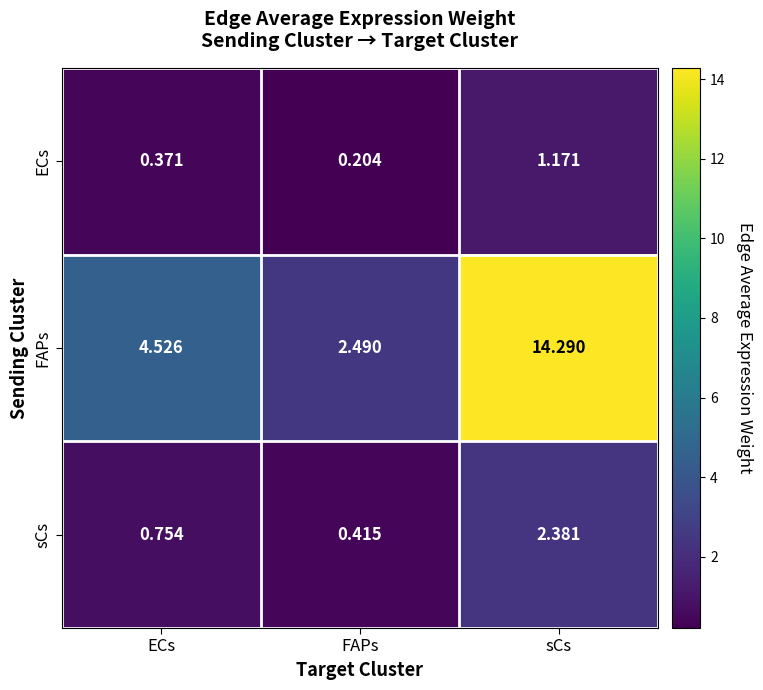

Is the value of ECs at ECs greater than the value of sCs at ECs?

No